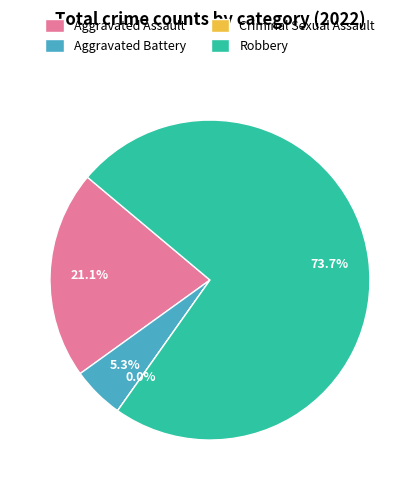

To the nearest percent, what portion does Aggravated Assault represent?

21%